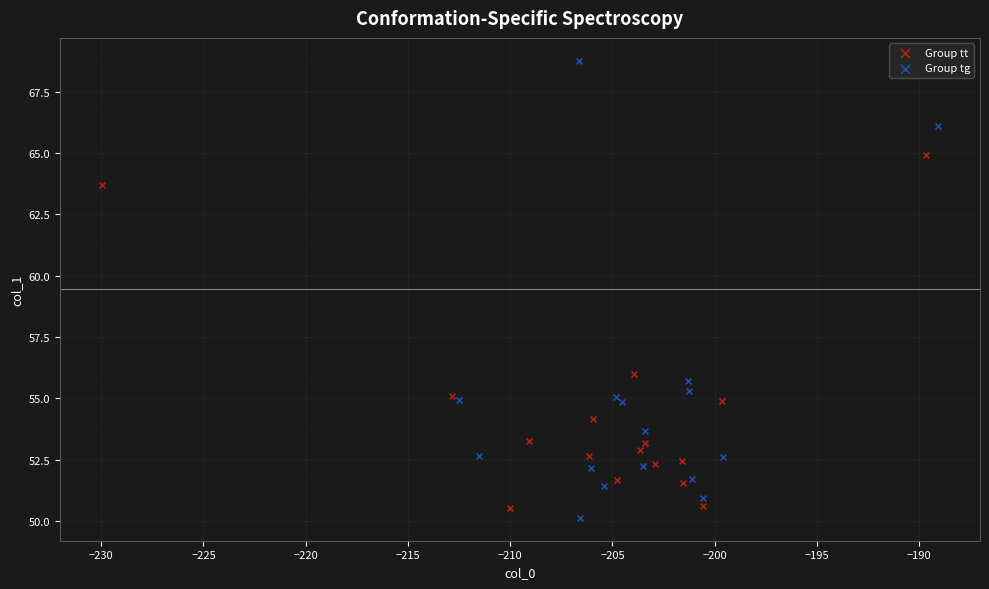

Which series reaches the minimum Y coordinate?

Group tg